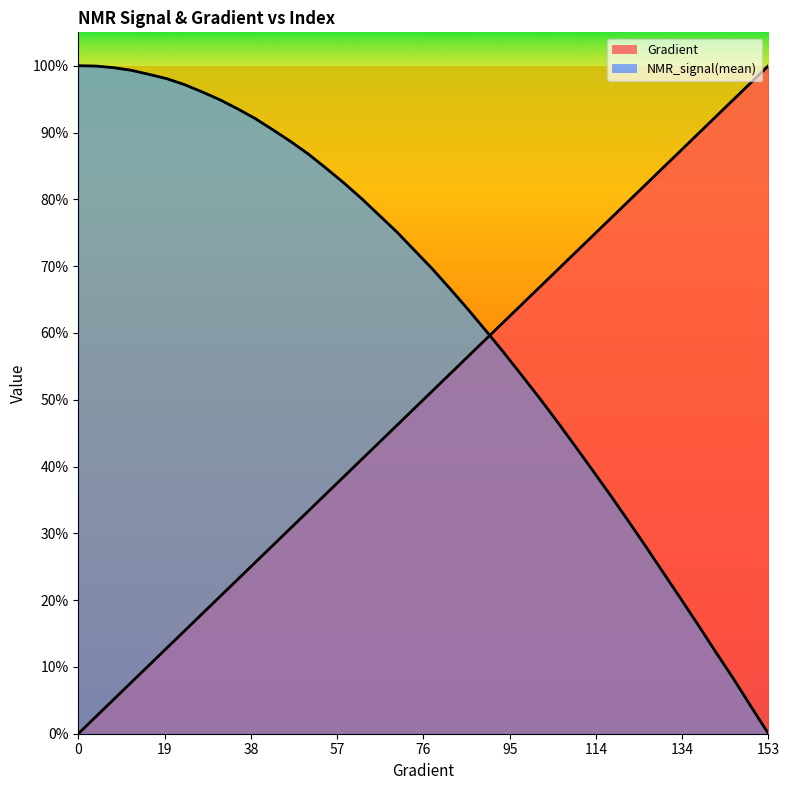

What is the greatest value displayed?

1.0